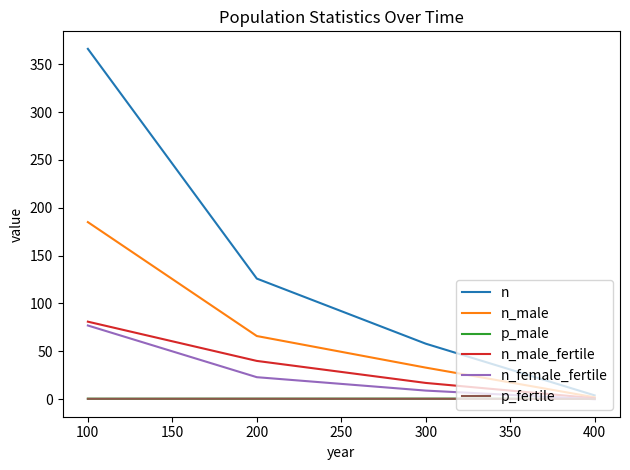

True or false: p_fertile has a value of 0.4 at 300.

True